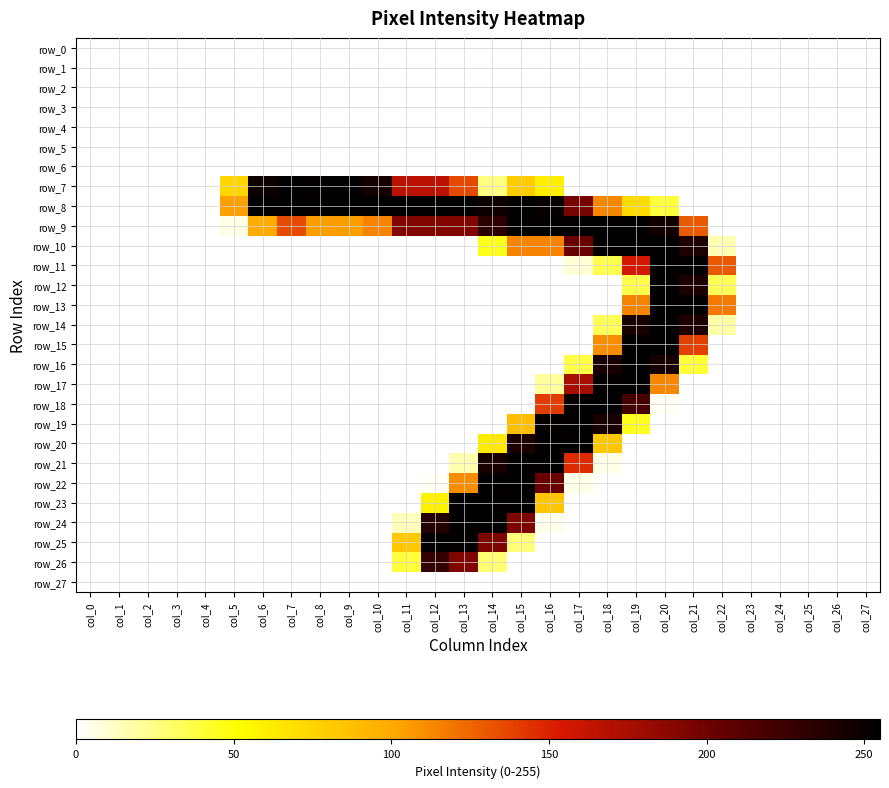

Is the value of row_11 at col_6 greater than the value of row_23 at col_10?

No